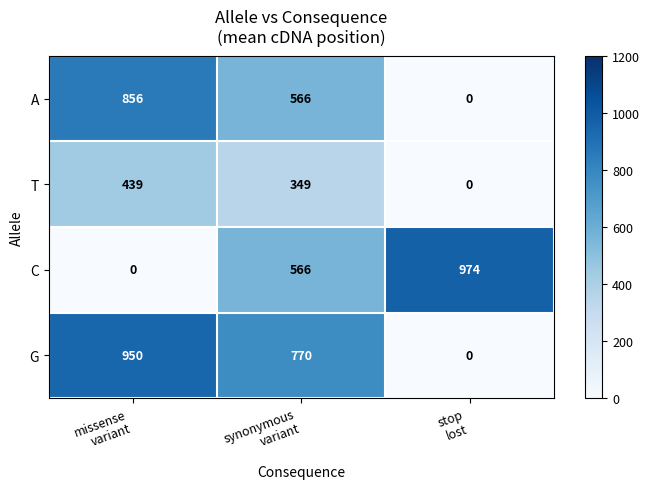

How many G values are between 0 and 950?

3